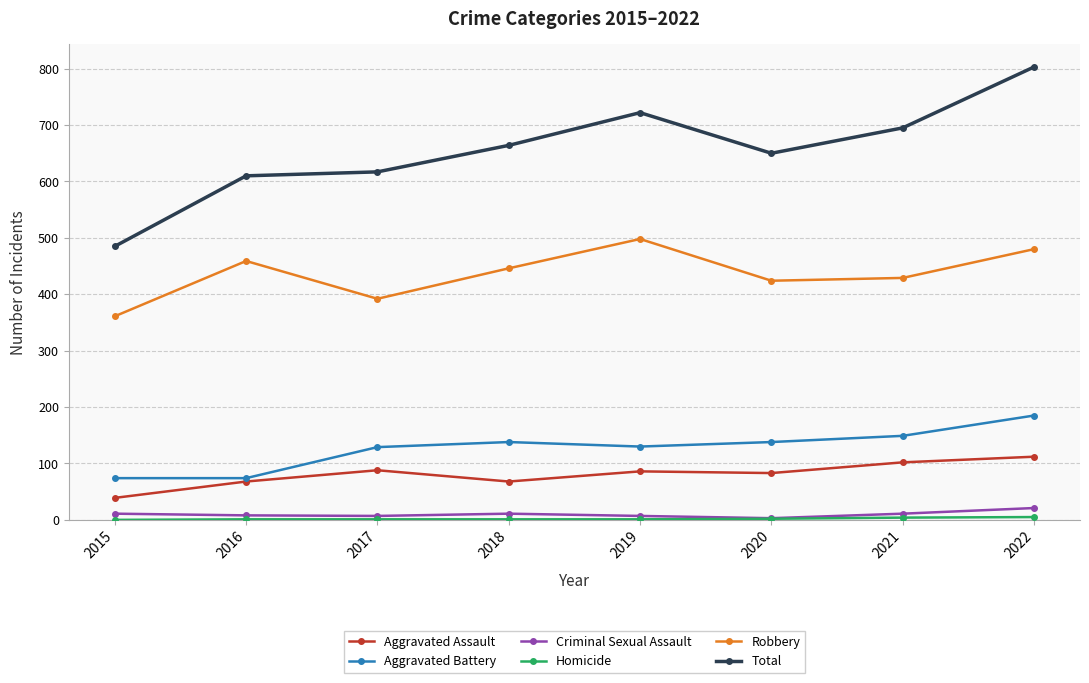

True or false: Aggravated Assault and Criminal Sexual Assault cross at least once.

False